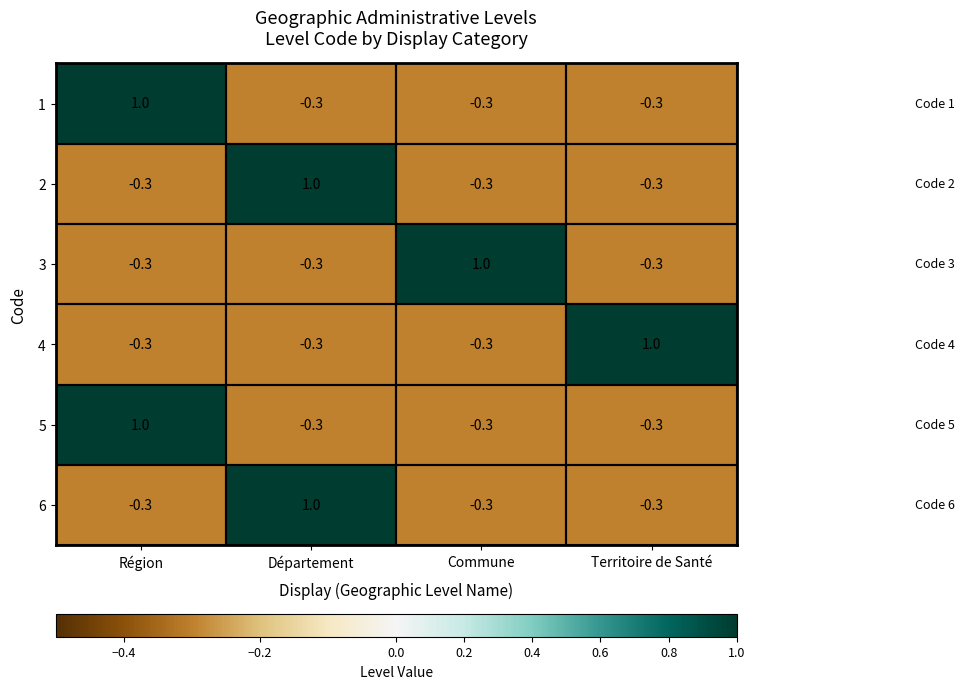

What is the difference between the maximum and second lowest values in the 6 series?

1.3